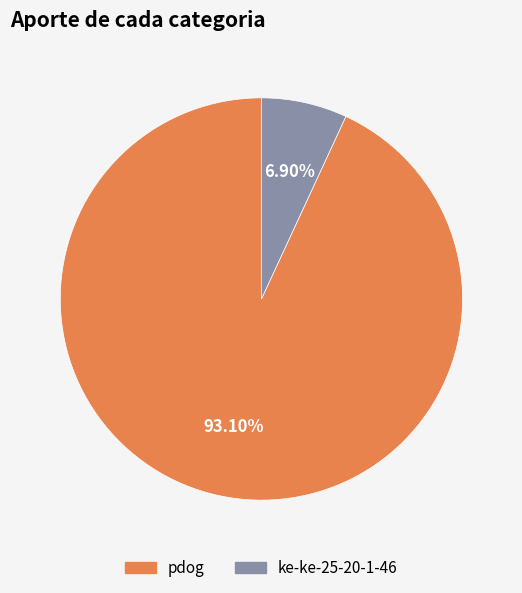

The pdog slice represents 93% of the pie. True or false?

True